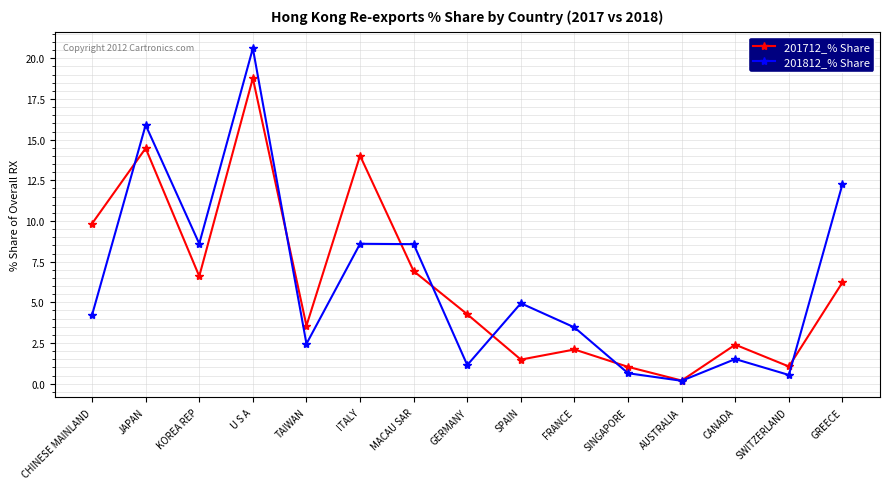

How many data points does each series have?

15